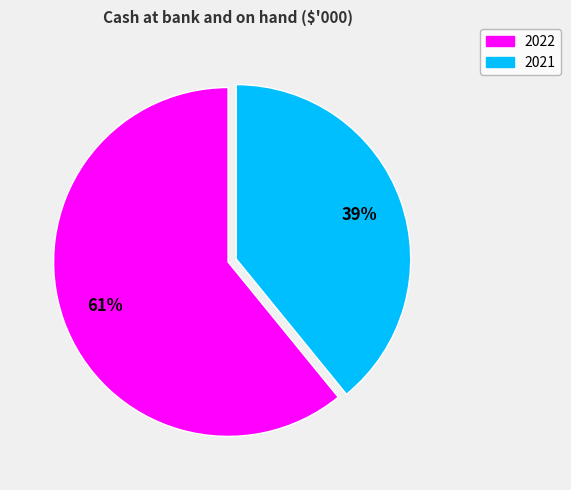

How many slices are in this pie chart?

2